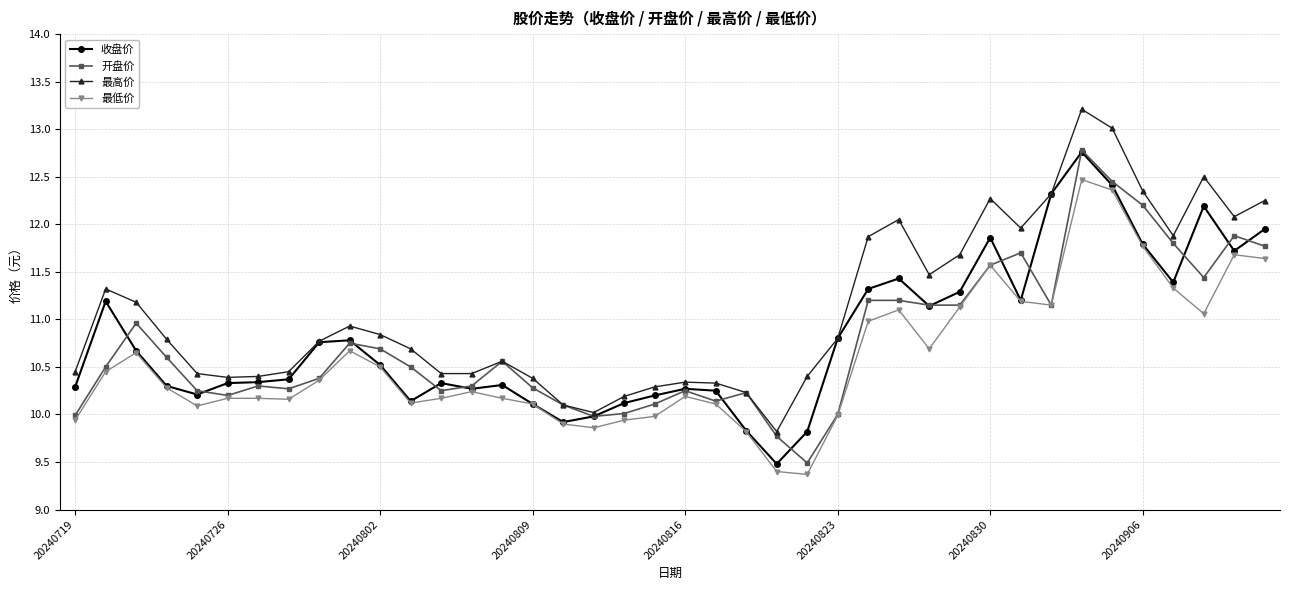

True or false: 最高价 and 最低价 cross at least once.

False